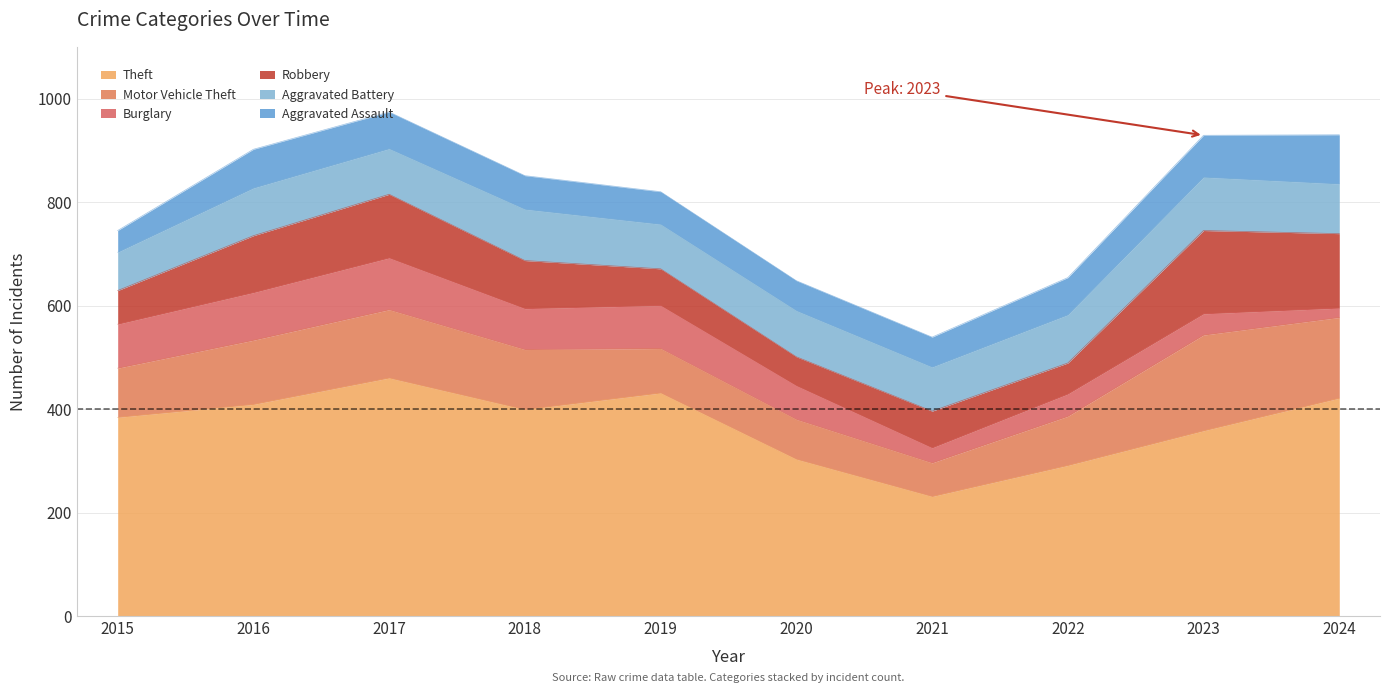

Which category has the lowest value across all series?

2024